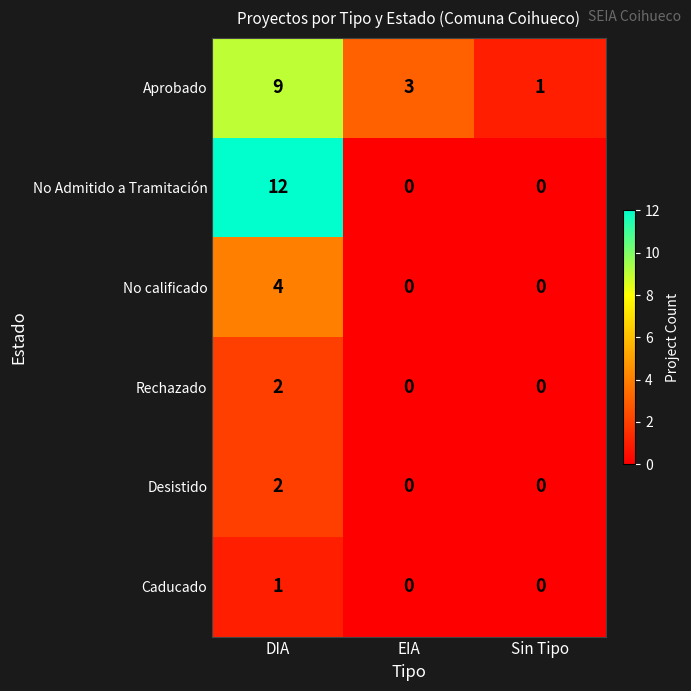

True or false: No Admitido a Tramitación has a value of 4 at EIA.

False